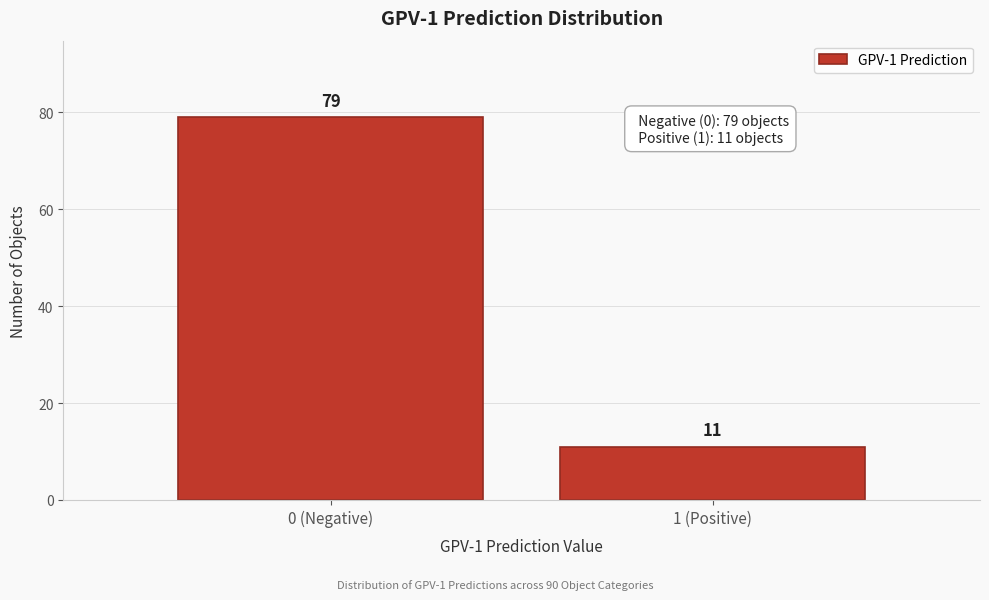

Reading left to right, what are all the values shown in this chart?

79	11